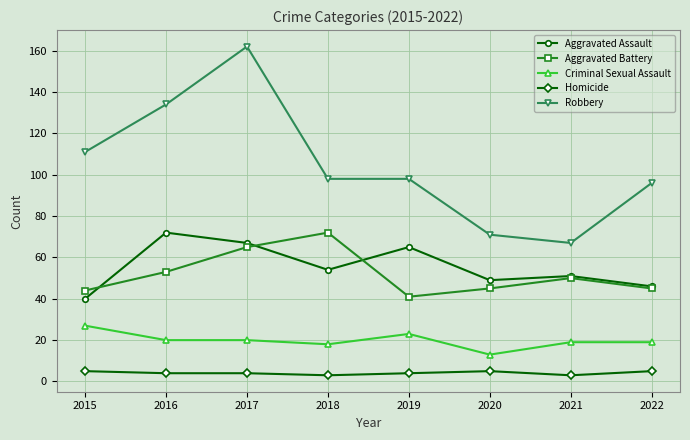

True or false: Aggravated Battery has more than 1 interior local peaks.

True